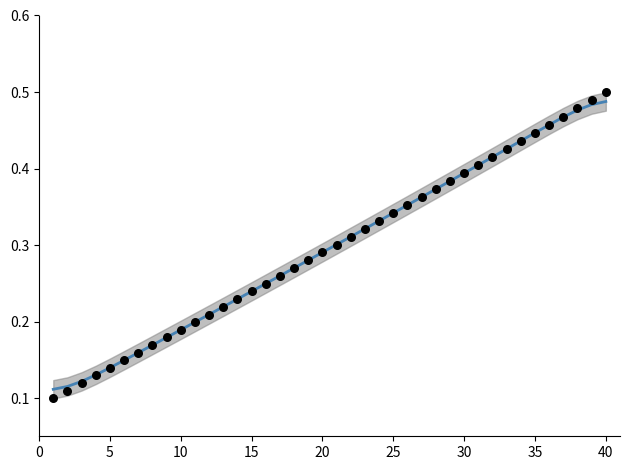

Is the value of month_payment (smoothed) at 32 greater than the value of month_payment at 39?

No